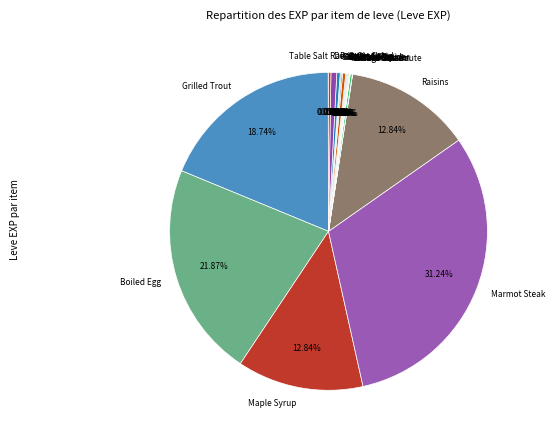

Does any single category account for the majority?

No